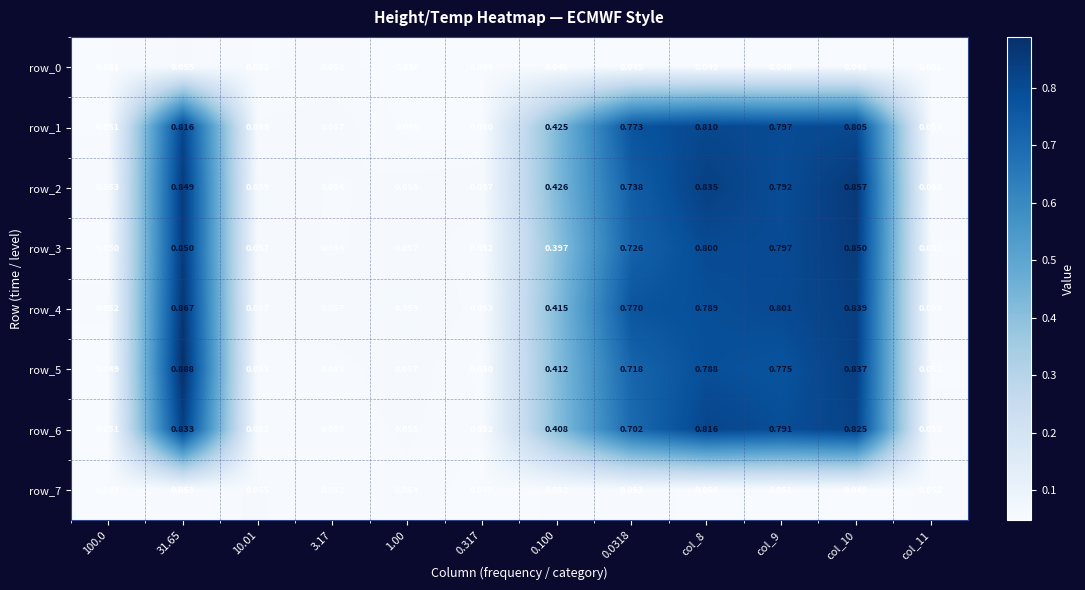

Is the value of row_3 at col_10 greater than the value of row_2 at col_8?

Yes